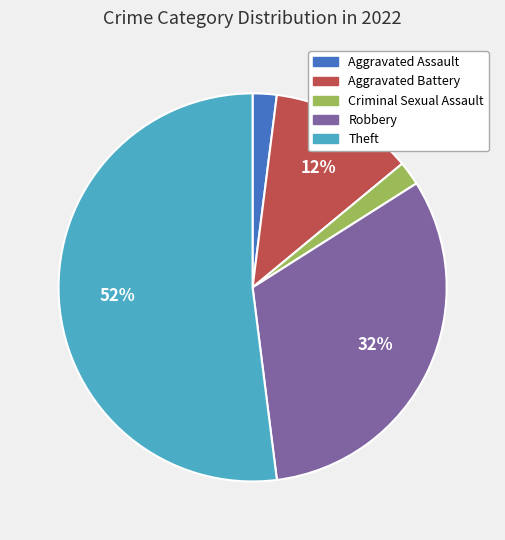

Is there a majority slice in this chart?

Yes